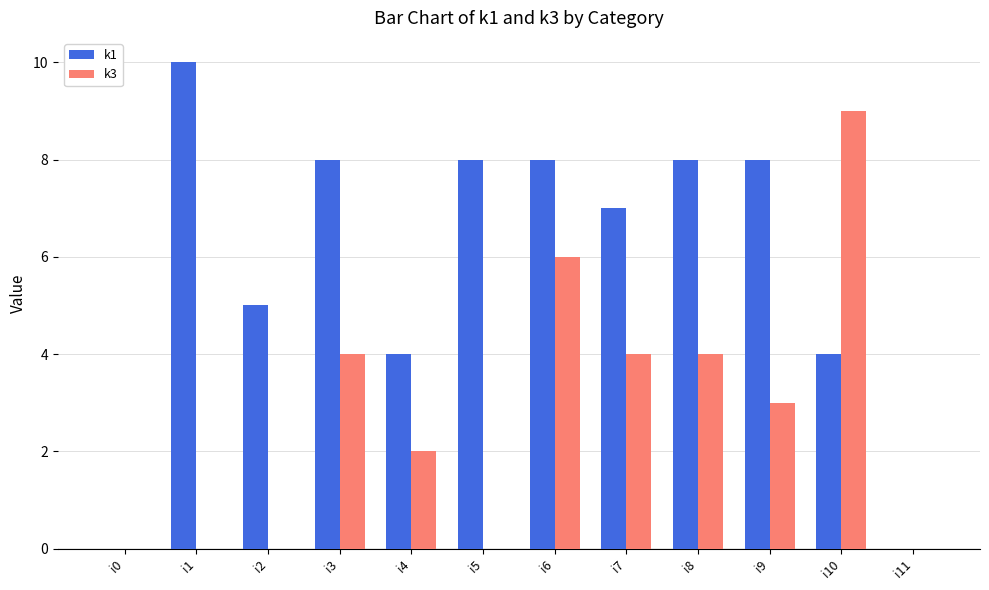

Between i9 and i10, which series saw the biggest shift?

k3